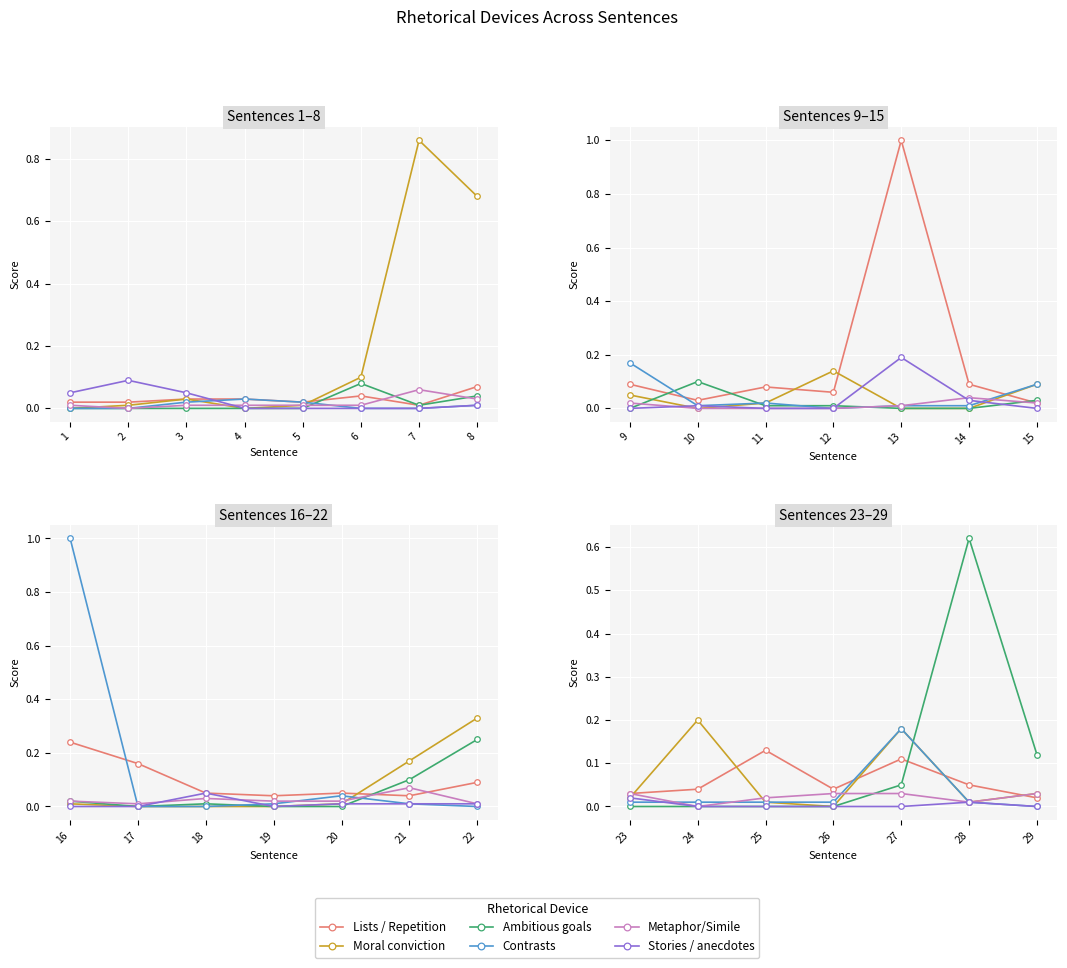

The value of Metaphor/Simile at 24 is 0.0. True or false?

True